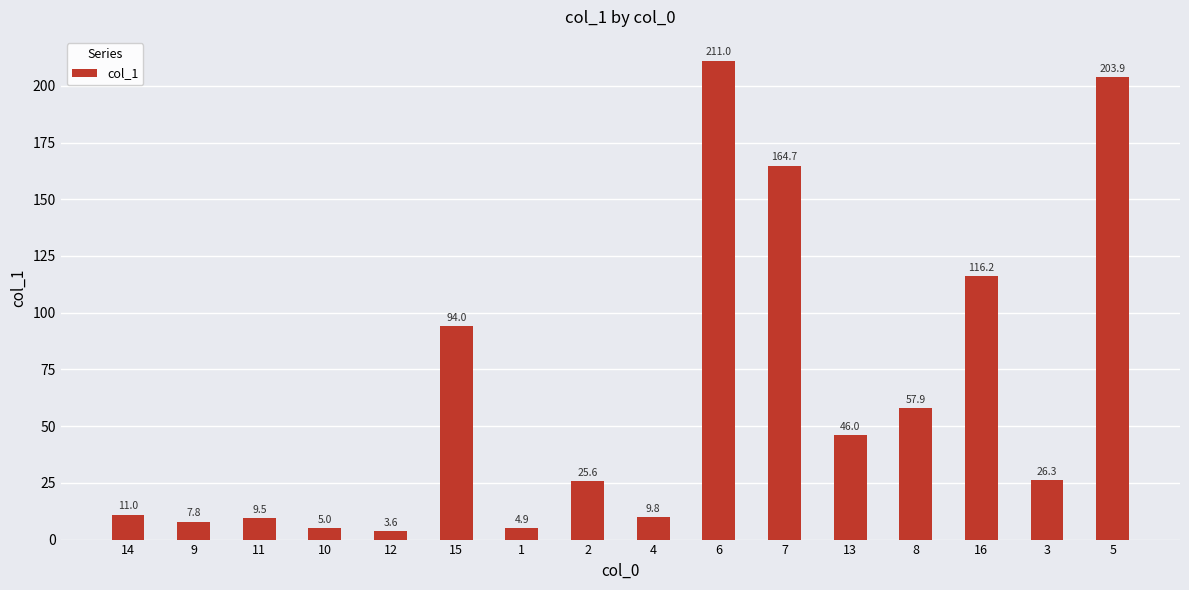

List the labels in order of value, smallest first.

12, 1, 10, 9, 11, 4, 14, 2, 3, 13, 8, 15, 16, 7, 5, 6